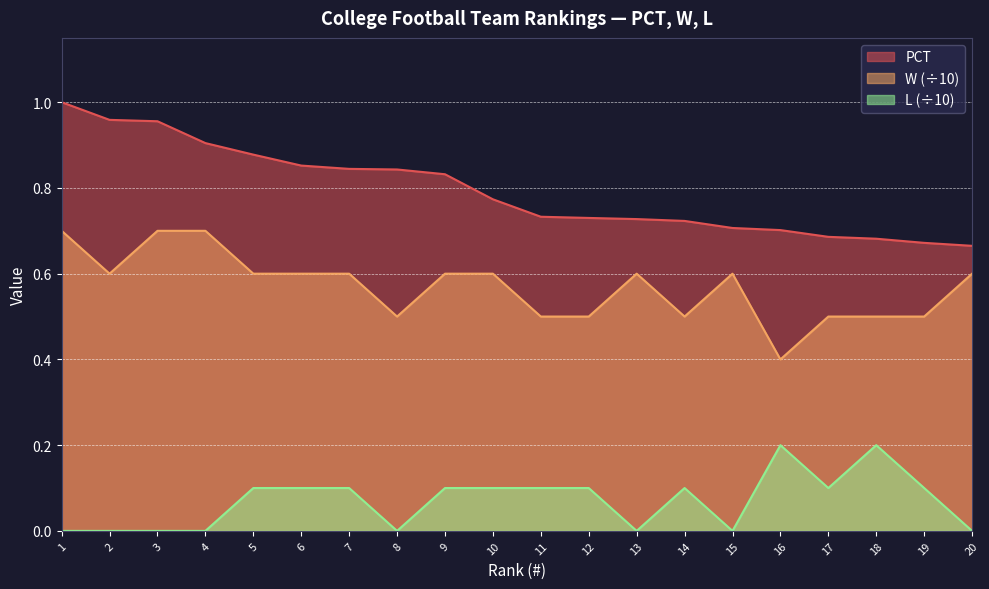

True or false: L has a value of 0.1 at 19.

False